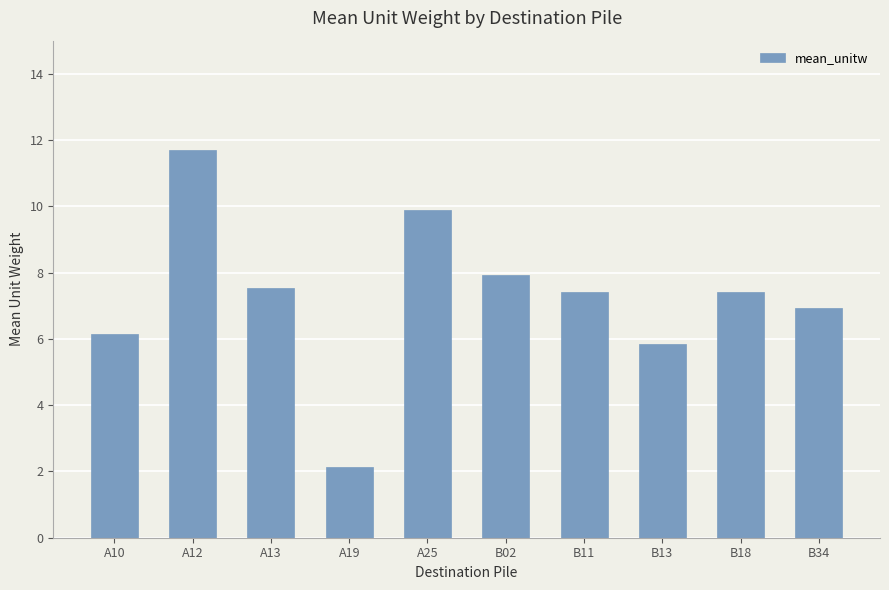

The chart shows a value of 7.9 at B02. True or false?

True